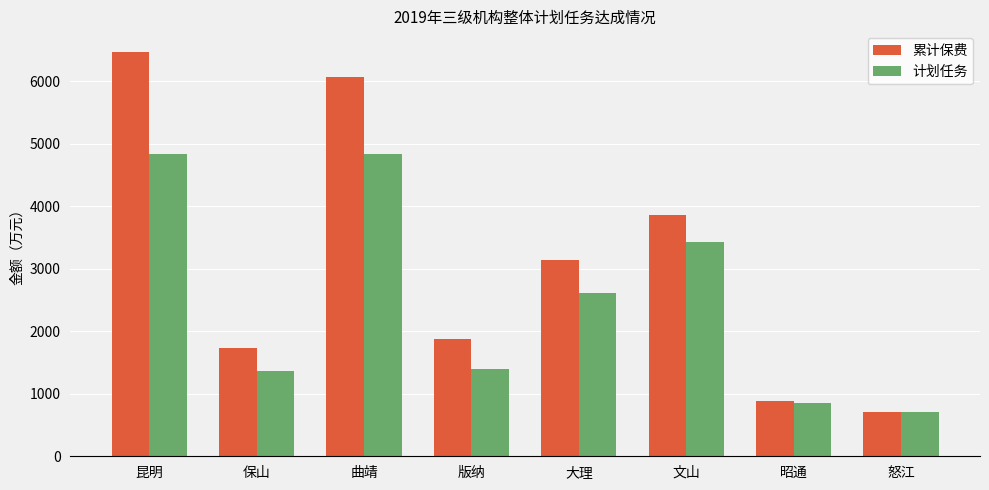

What is the maximum value for 累计保费?

6472.7